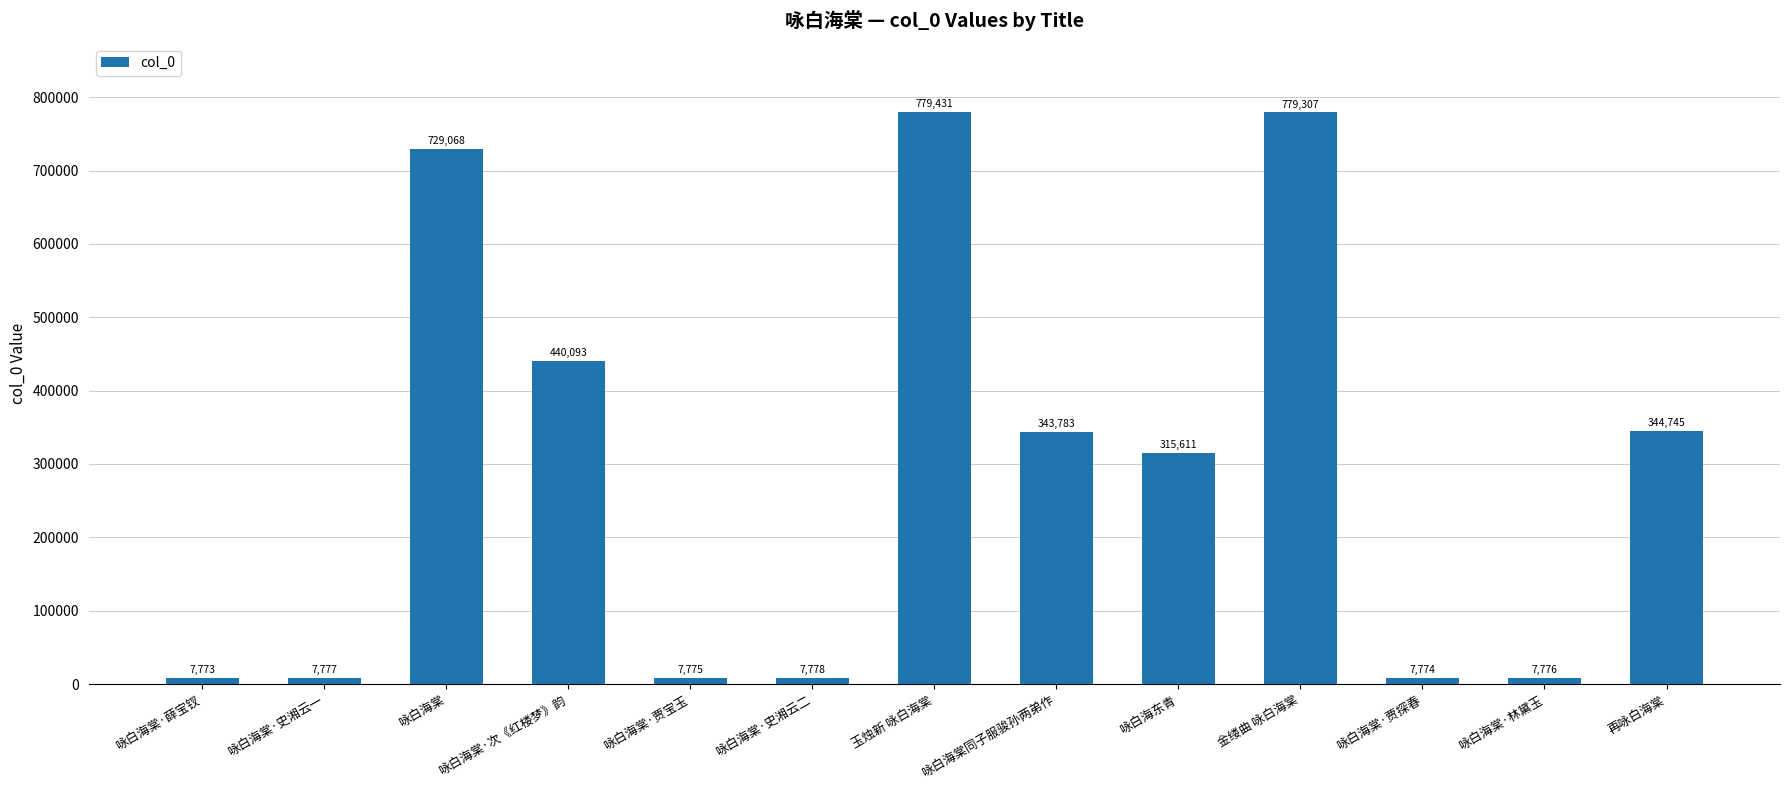

Reading right to left, transcribe all the data shown in this chart.

344745	7776	7774	779307	315611	343783	779431	7778	7775	440093	729068	7777	7773